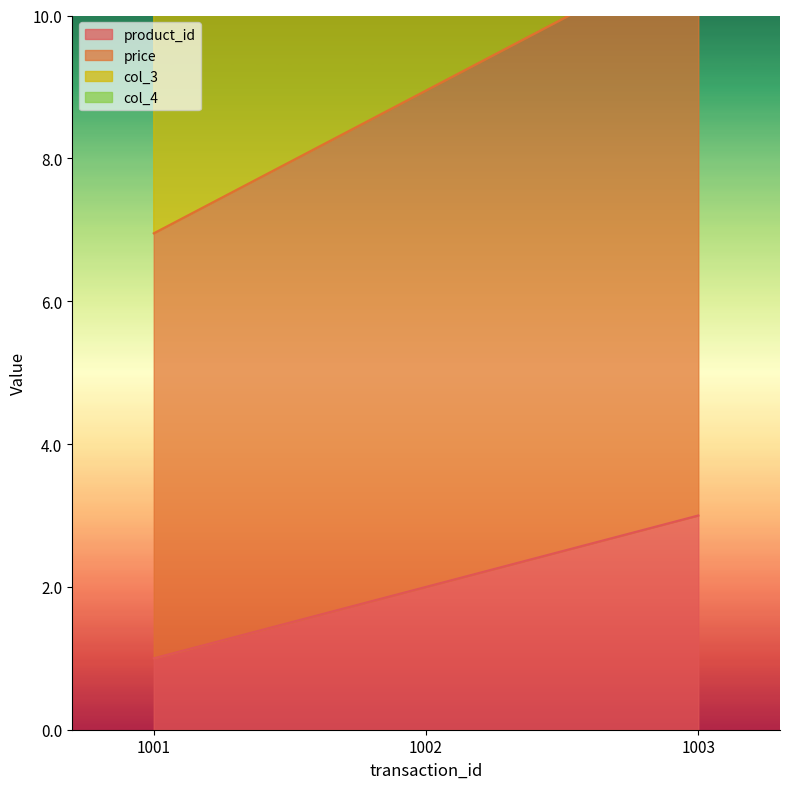

What is the value of the col_4 point at the 1st from the left?

17.7